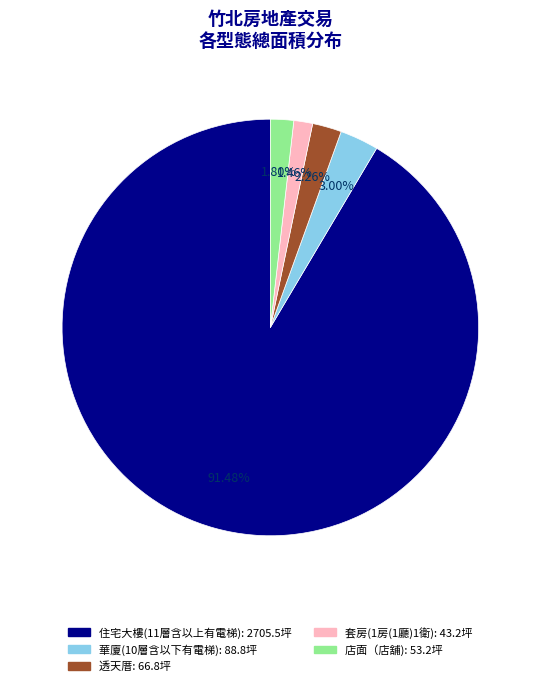

What is the majority slice?

住宅大樓(11層含以上有電梯)